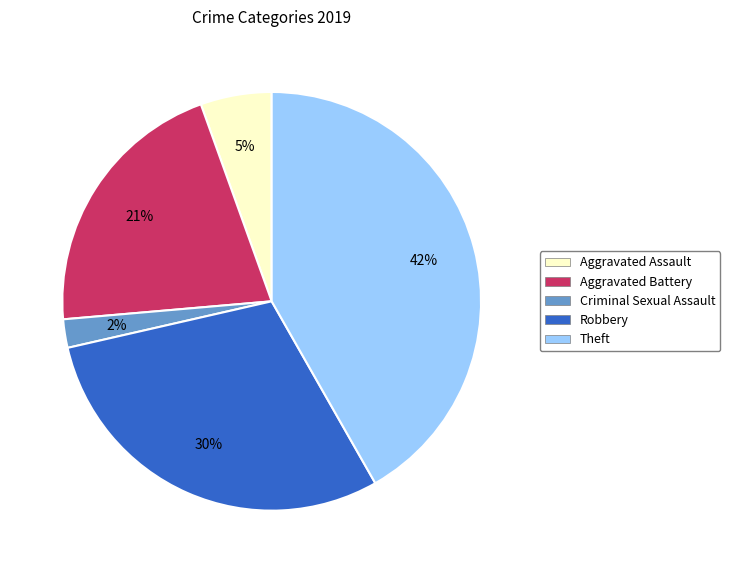

Is the sum of Robbery and Aggravated Assault greater than half?

No